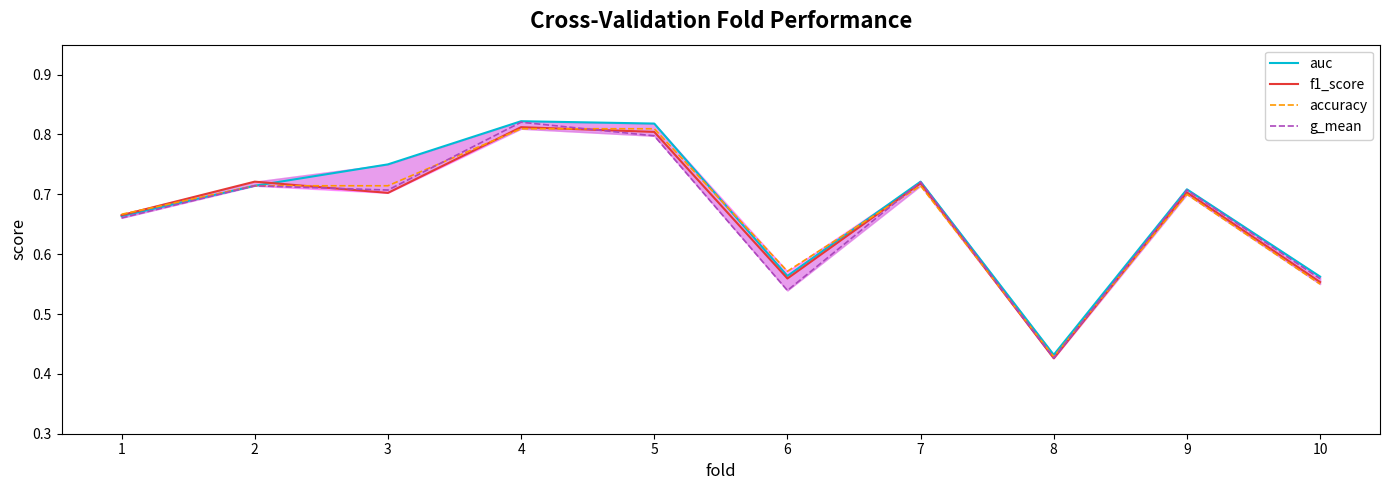

How many lines are shown in the chart?

4